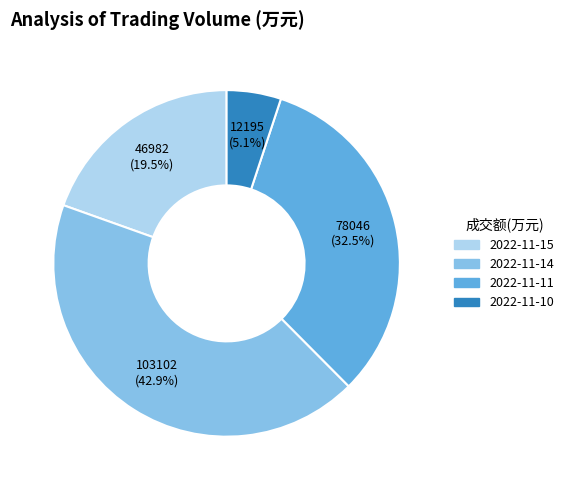

Is there any slice that represents more than half of the pie?

No